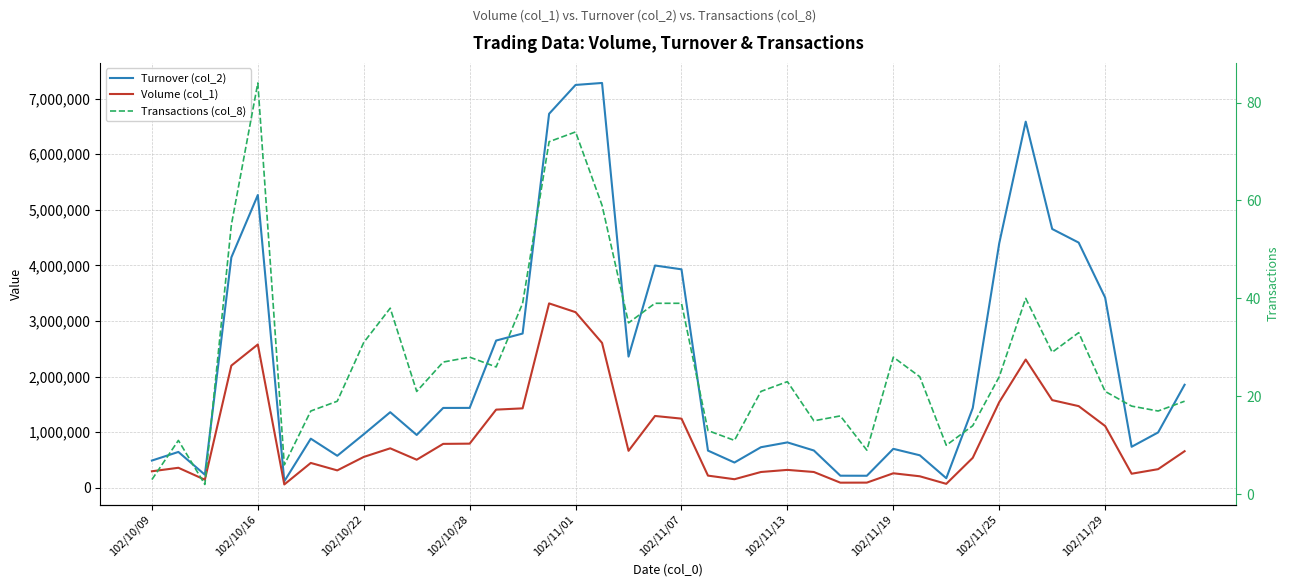

What is the difference between the maximum and minimum values in the Transactions (col_8) series?

82